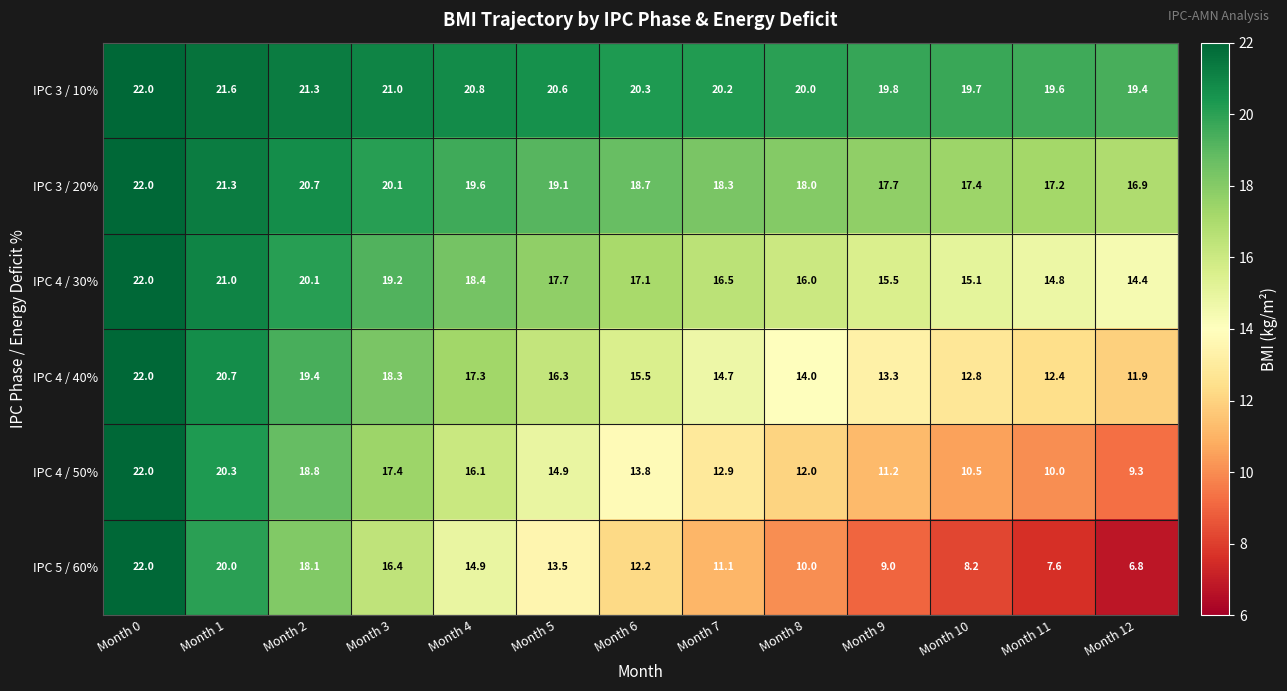

What is the difference between the maximum and minimum values in the IPC 4 / 50% series?

12.7